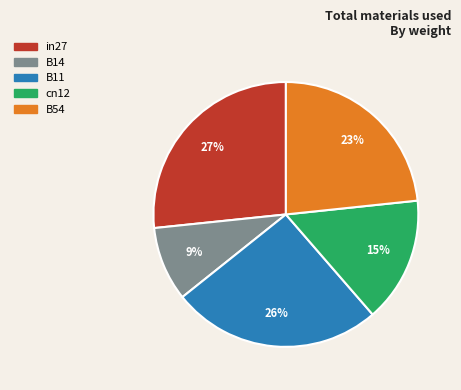

Which category has the biggest portion of the pie?

in27